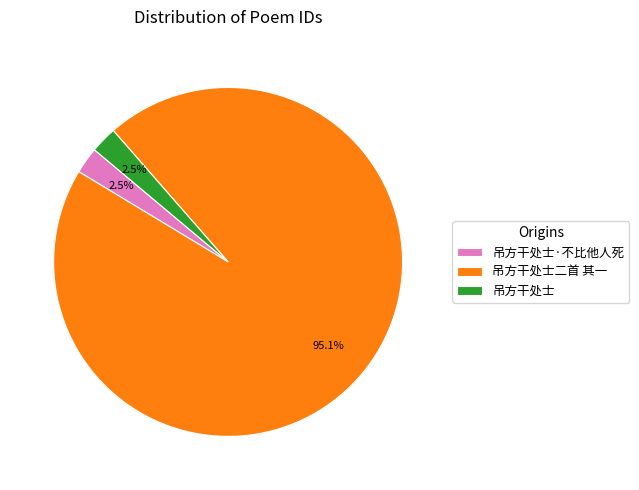

To the nearest percent, what is the combined percentage of 吊方干处士·不比他人死 and 吊方干处士二首 其一?

98%